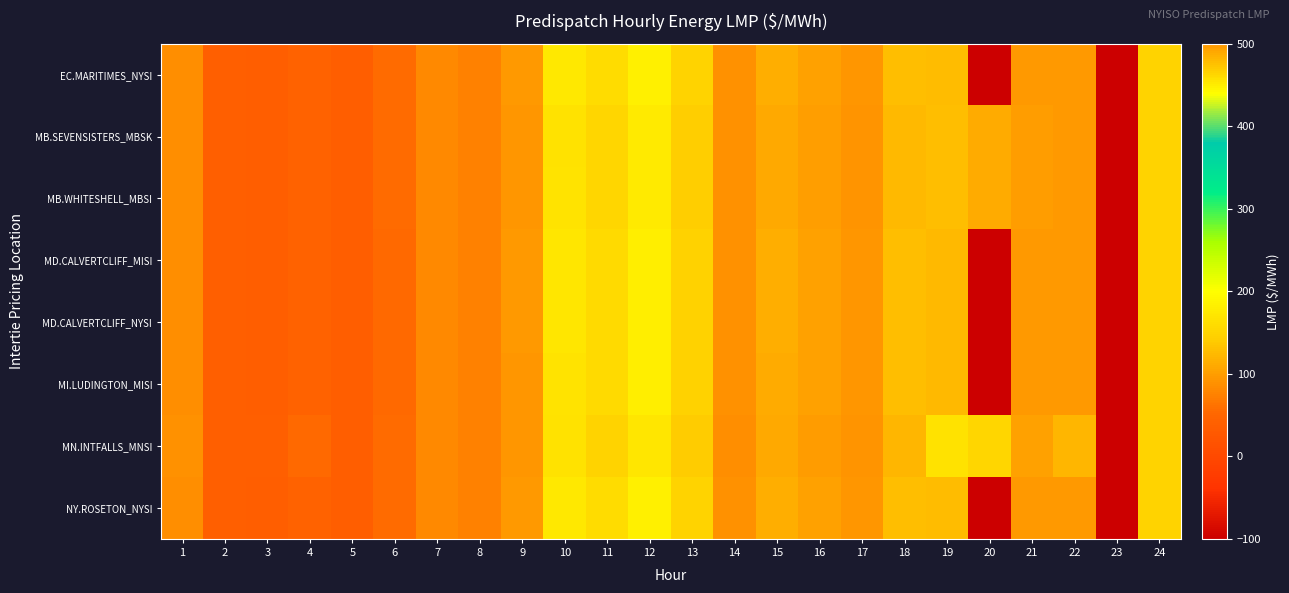

What is the total value across all series at 22?

792.2